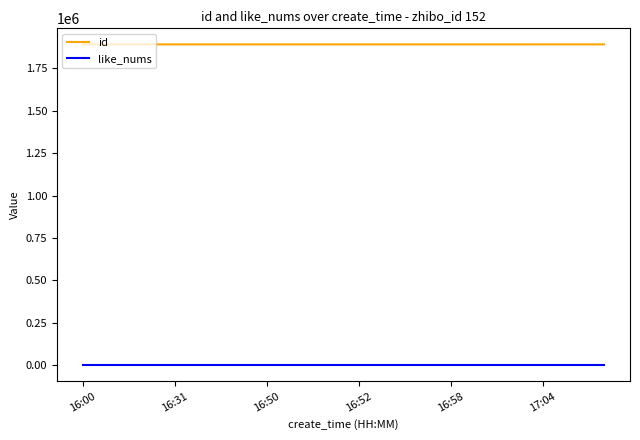

True or false: like_nums and id intersect in this chart.

False